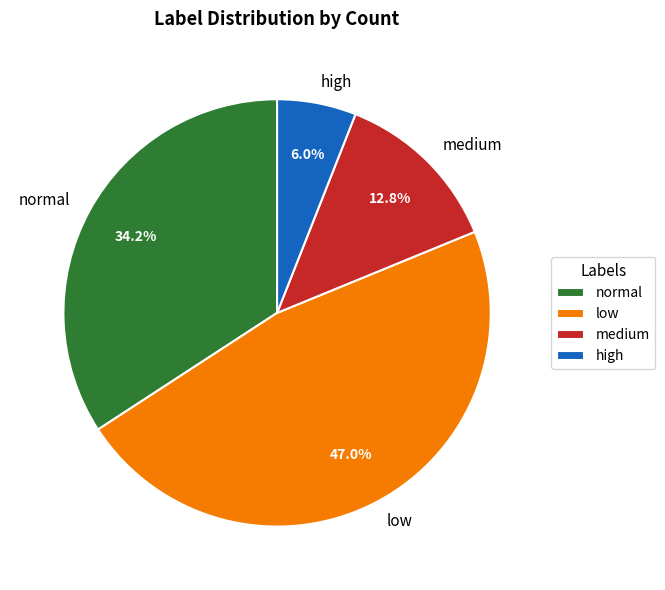

Rank the categories by value from highest to lowest.

low, normal, medium, high